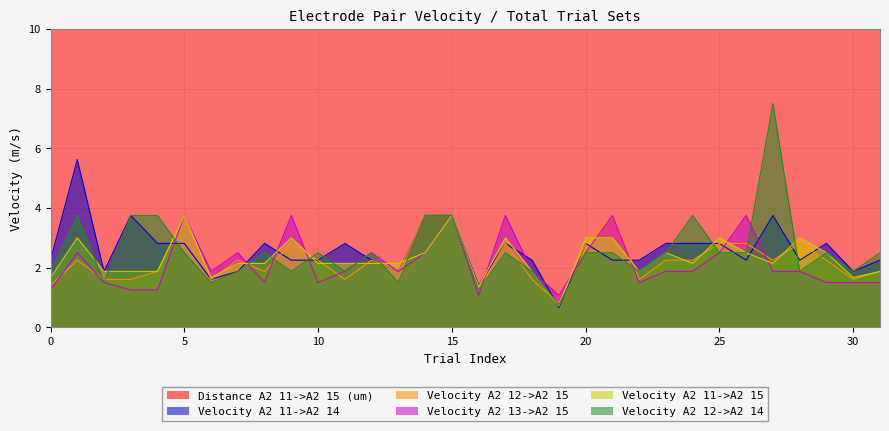

The Velocity A2 12->A2 14 series shows 3.4 at 25. True or false?

False